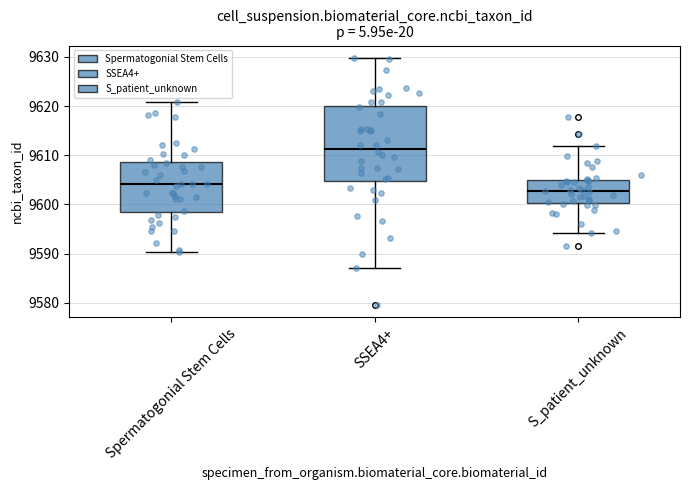

Comparing the boxes themselves (not the whiskers), which one is the tallest?

SSEA4+